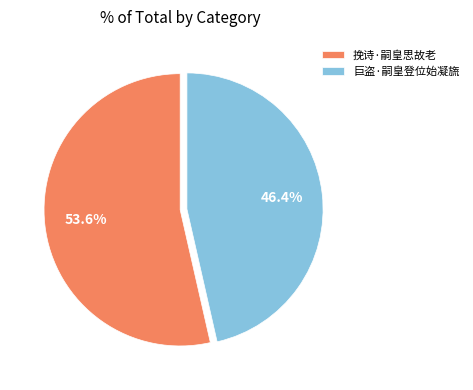

Combined, what portion of the pie is 挽诗·嗣皇思故老 and 巨盗·嗣皇登位始凝旒?

100.0%